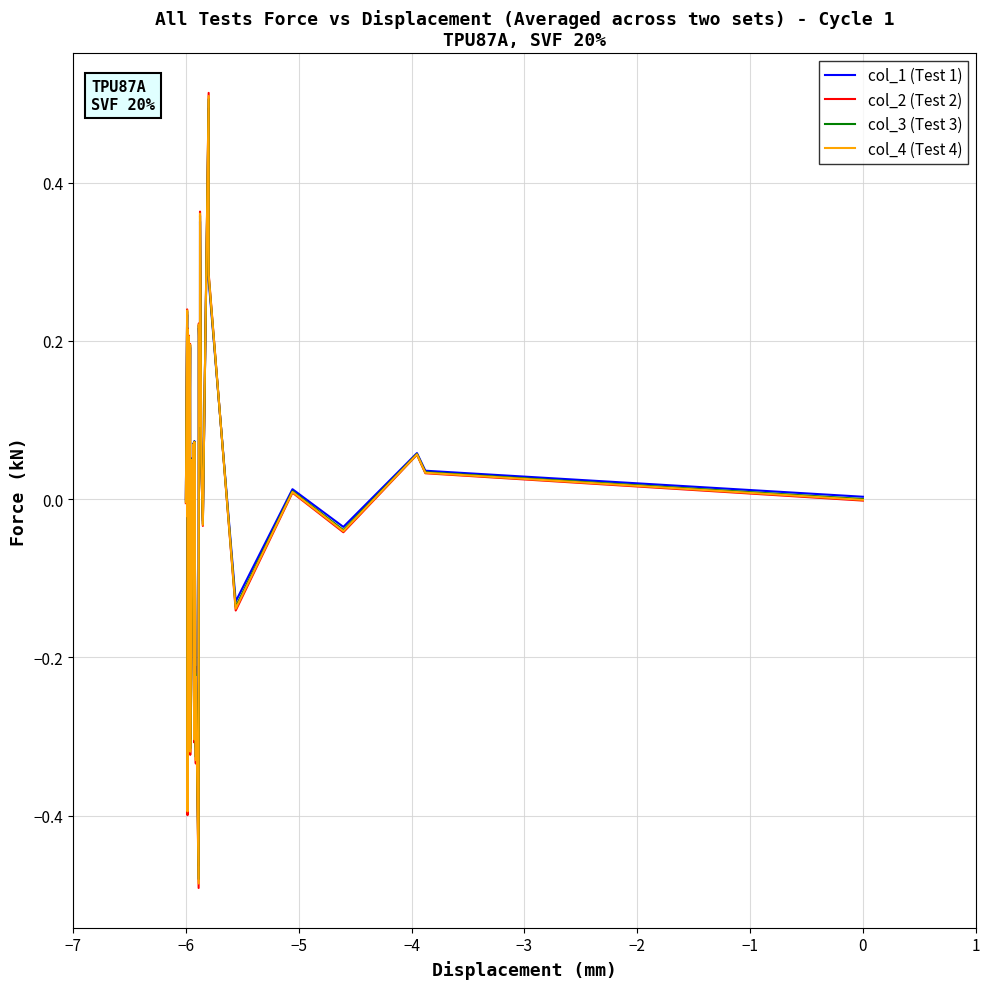

How many categories are shown in the chart?

40